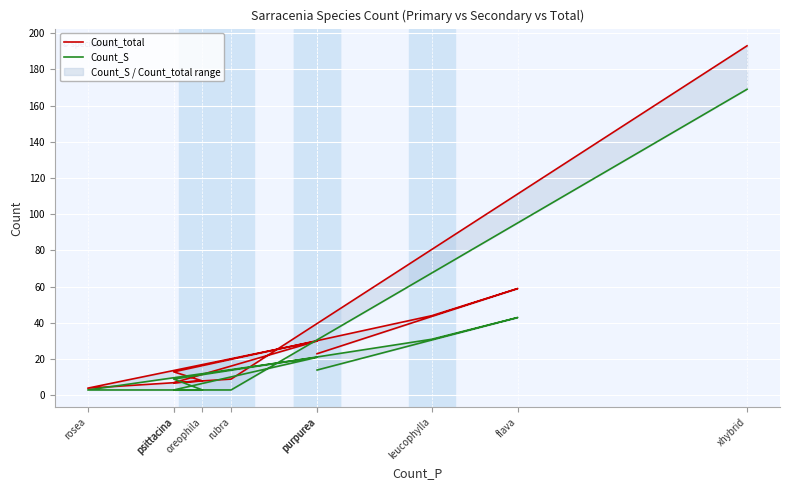

What is the label of the 10th point from the right?

purpurea